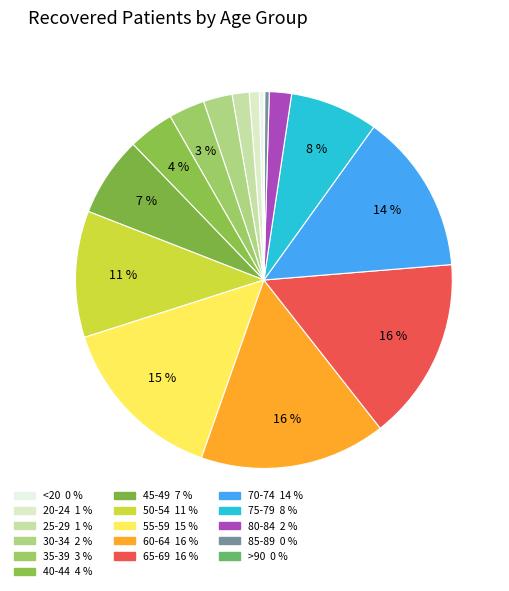

Rank the categories by value from highest to lowest.

60-64, 65-69, 55-59, 70-74, 50-54, 75-79, 45-49, 40-44, 35-39, 30-34, 80-84, 25-29, 20-24, <20, 85-89, >90